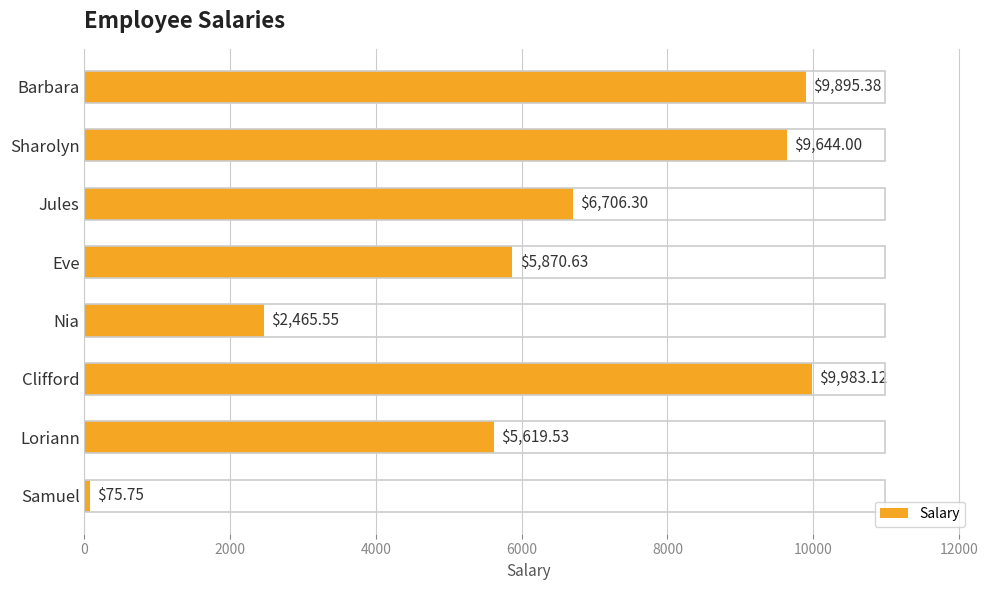

Rank the categories by value from lowest to highest.

Samuel, Nia, Loriann, Eve, Jules, Sharolyn, Barbara, Clifford